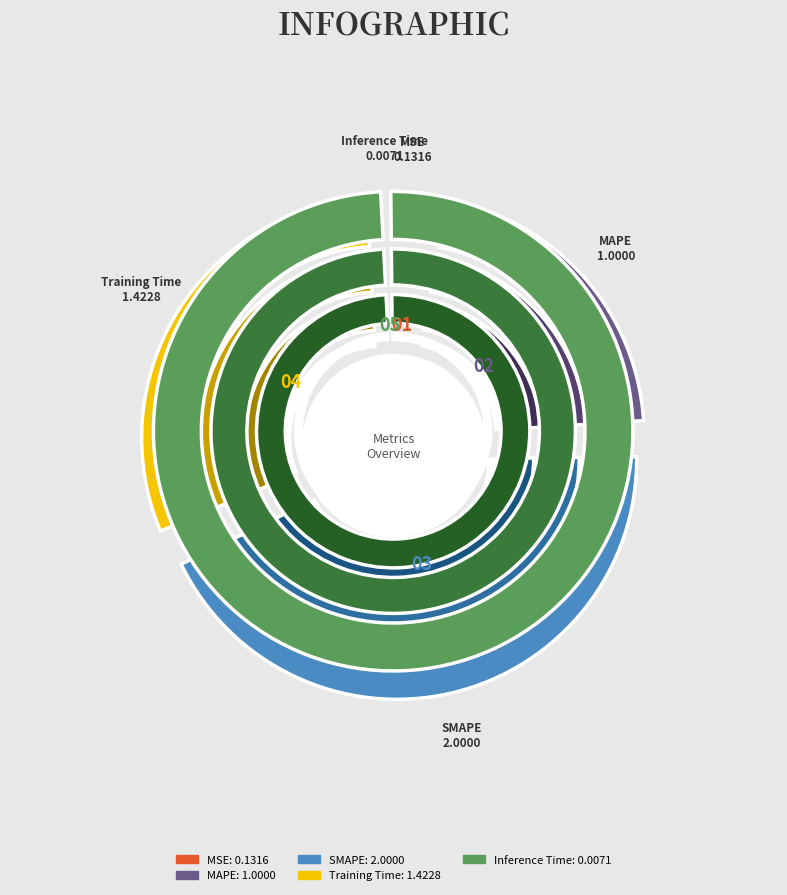

True or false: MSE accounts for 3% of the total.

True